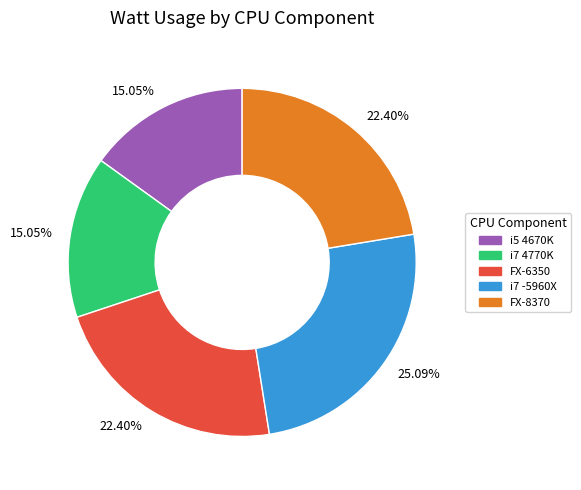

To the nearest percent, what is the average slice percentage?

20%